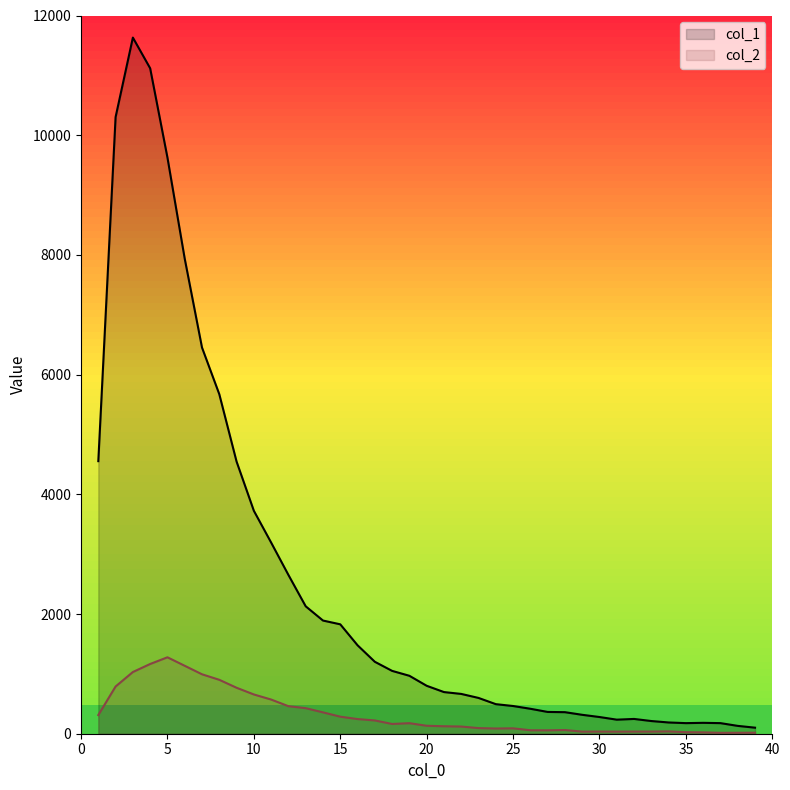

True or false: col_2 and col_1 cross at least once.

False